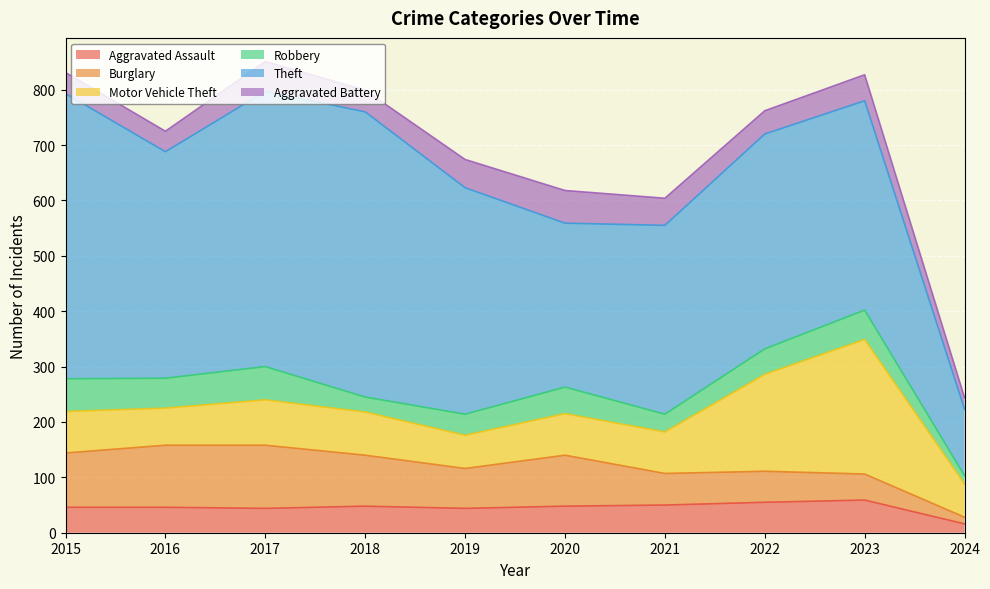

What is the sum of the Motor Vehicle Theft values at 2021 and 2015?

150